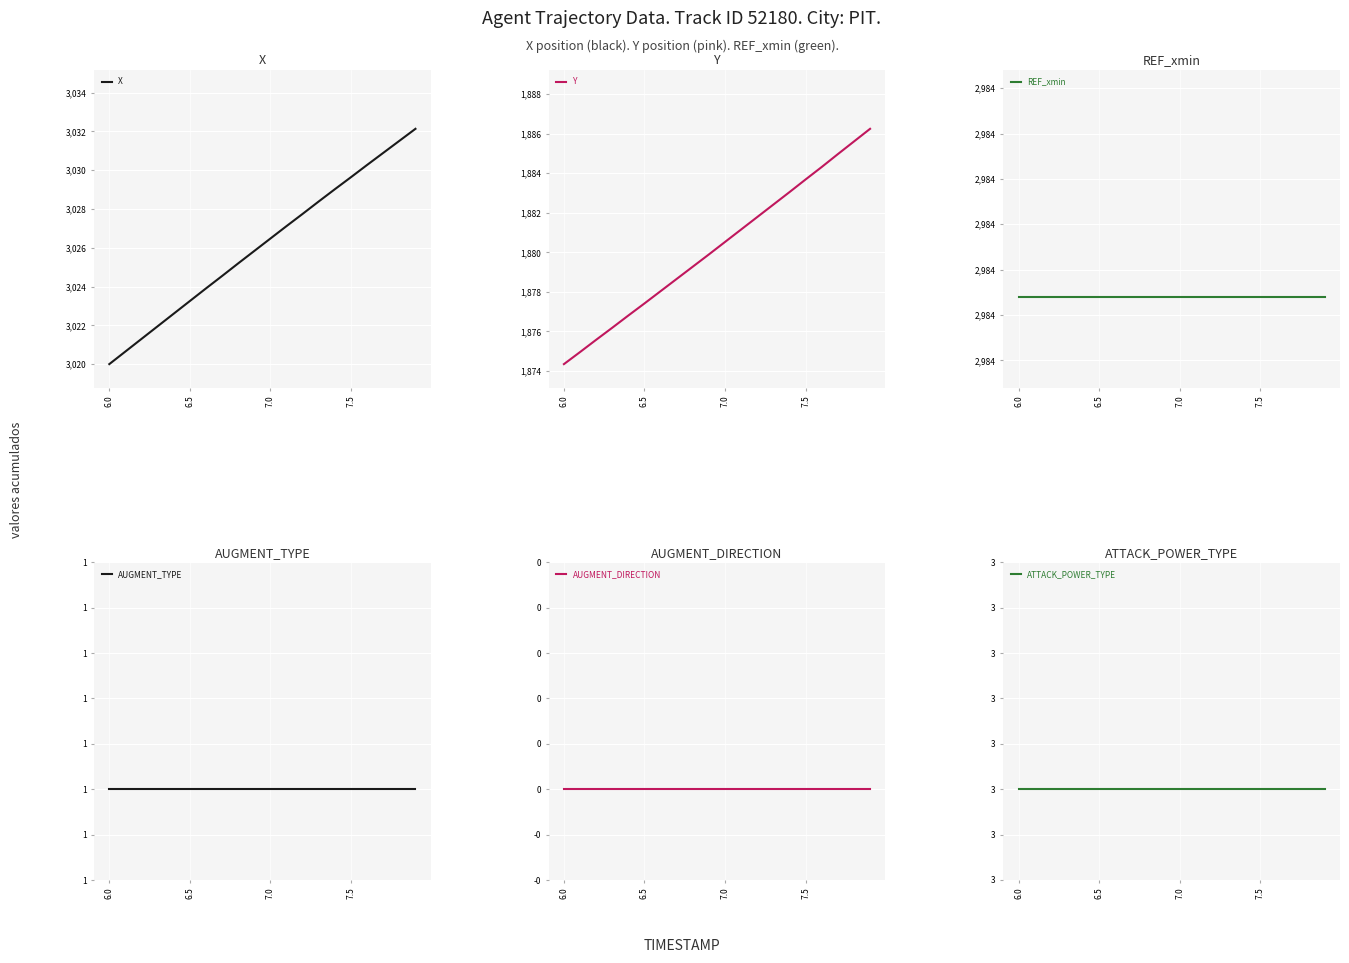

What is the highest value of the X series?

3032.1